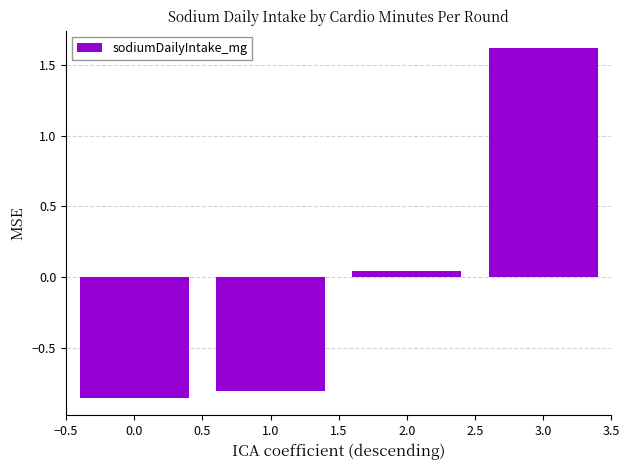

Where is the data nearest to the value 0?

2.0